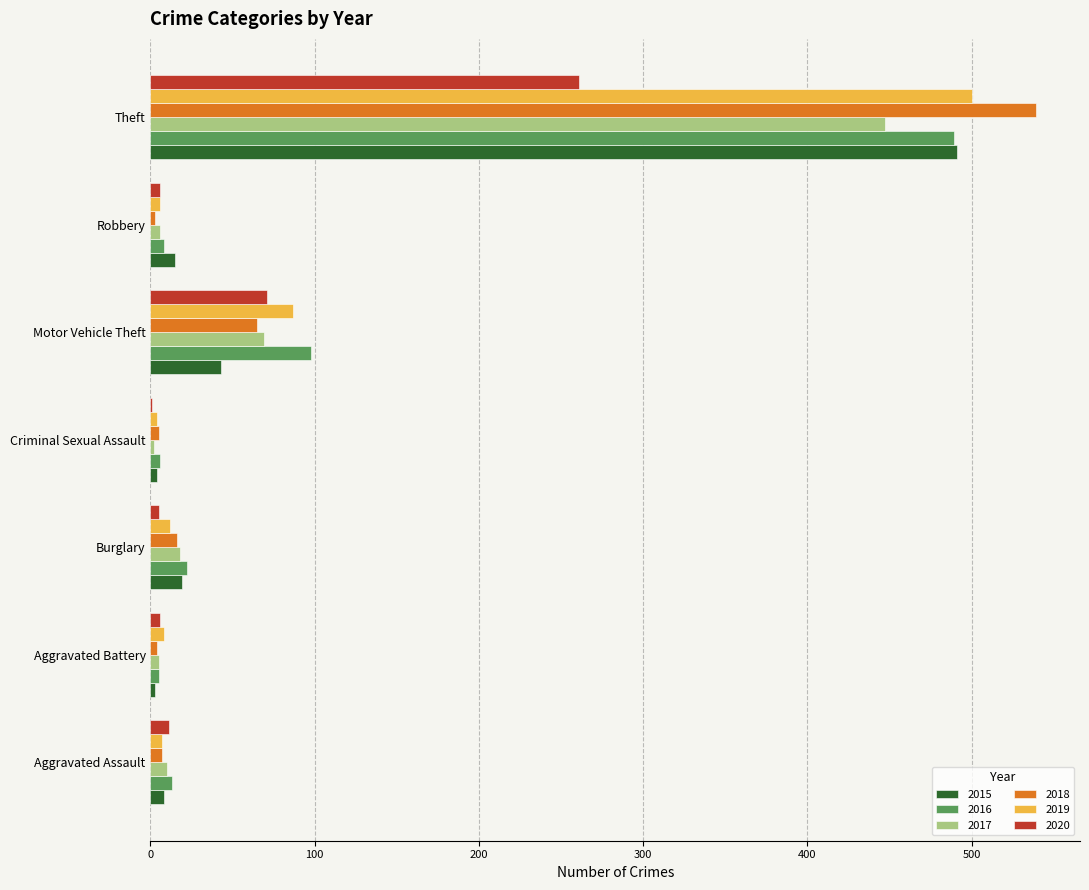

Which category has the highest value in the 2019 series?

Theft